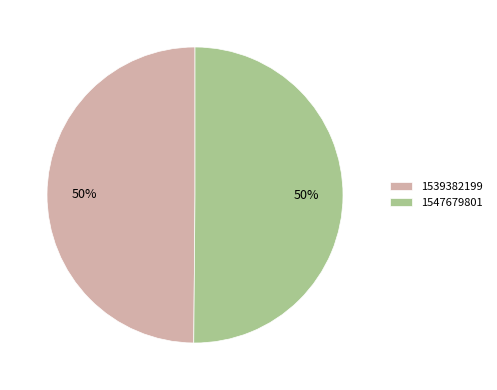

To the nearest percent, what portion does 1547679801 represent?

50%